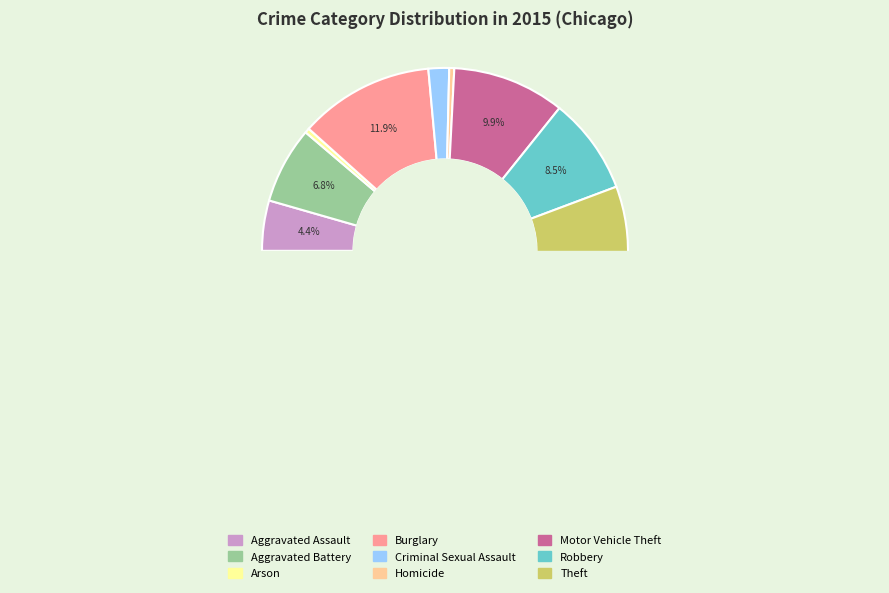

Combined, do Robbery and Homicide account for over 50%?

No